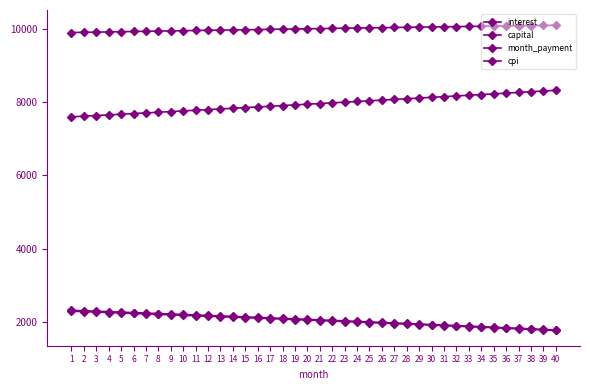

Count the number of categories in the chart.

40